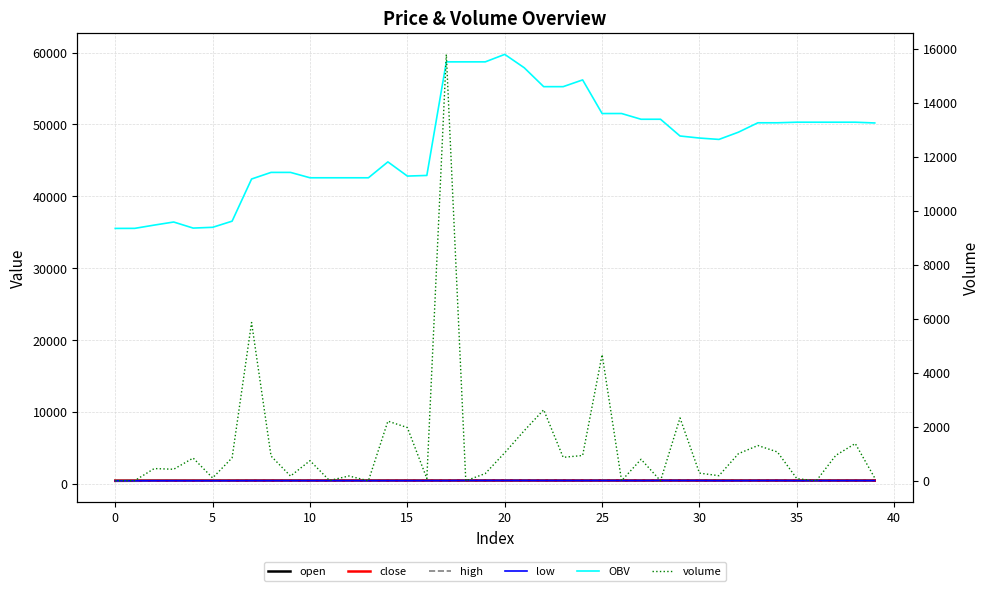

What is the spread (max minus min) of values at 32?

48439.9